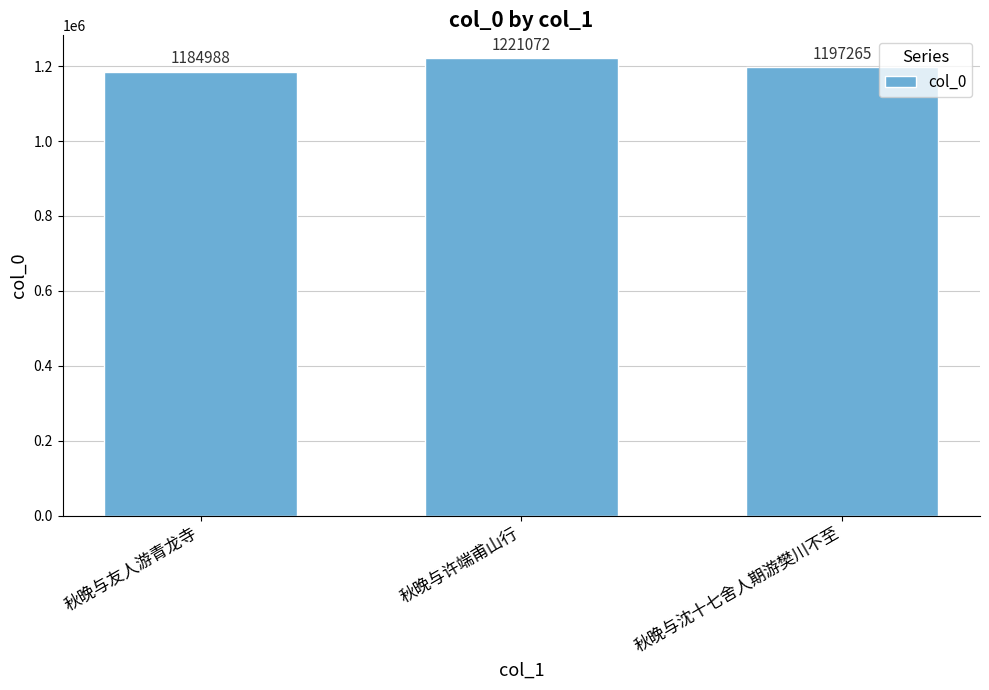

What is the value of the 1st bar from the left?

1184988